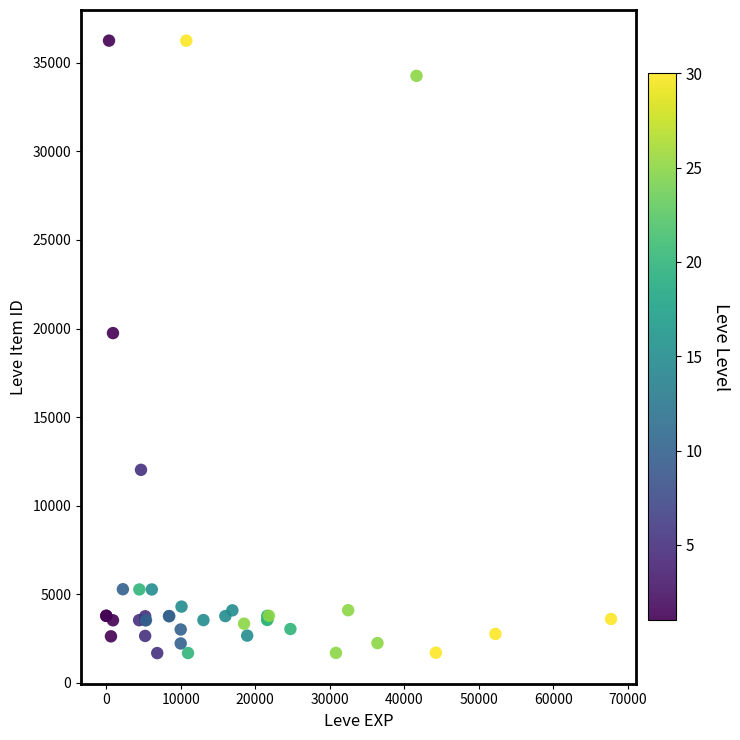

What Y value in the scatter plot is closest to 18967?

19744